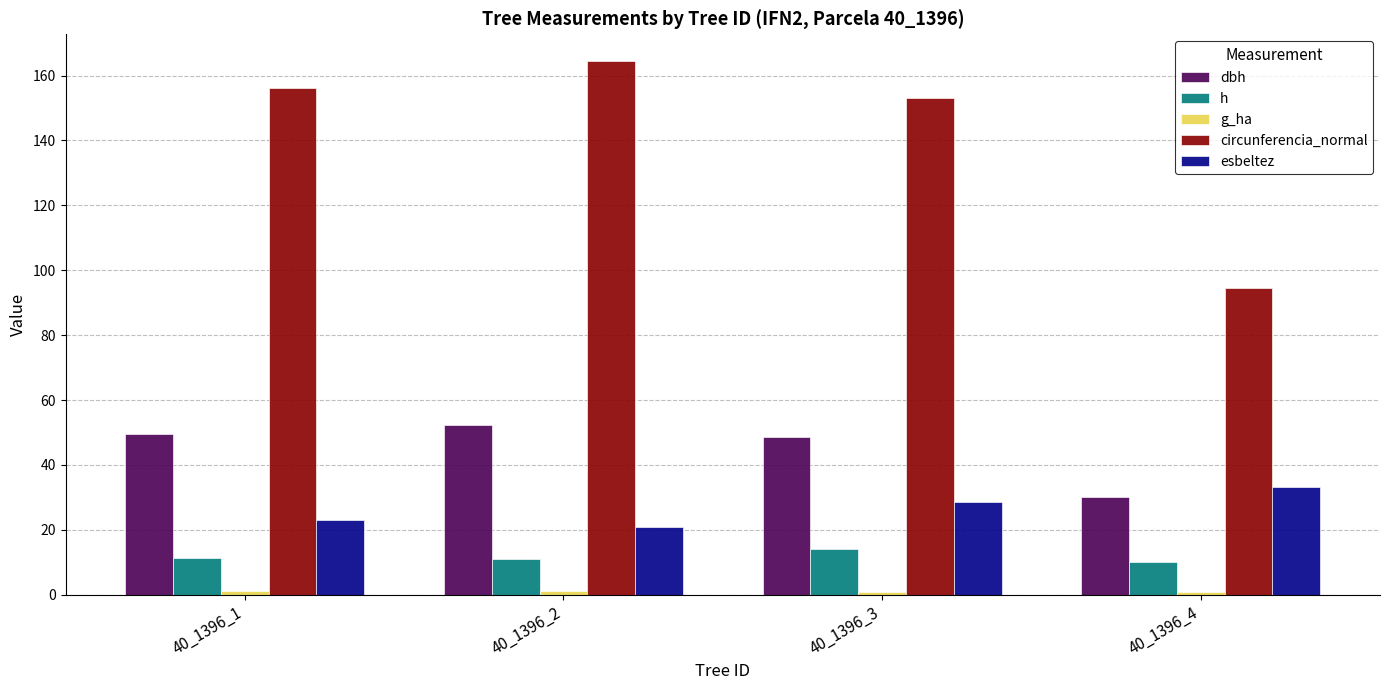

What is the total value across all series at 40_1396_4?

168.8